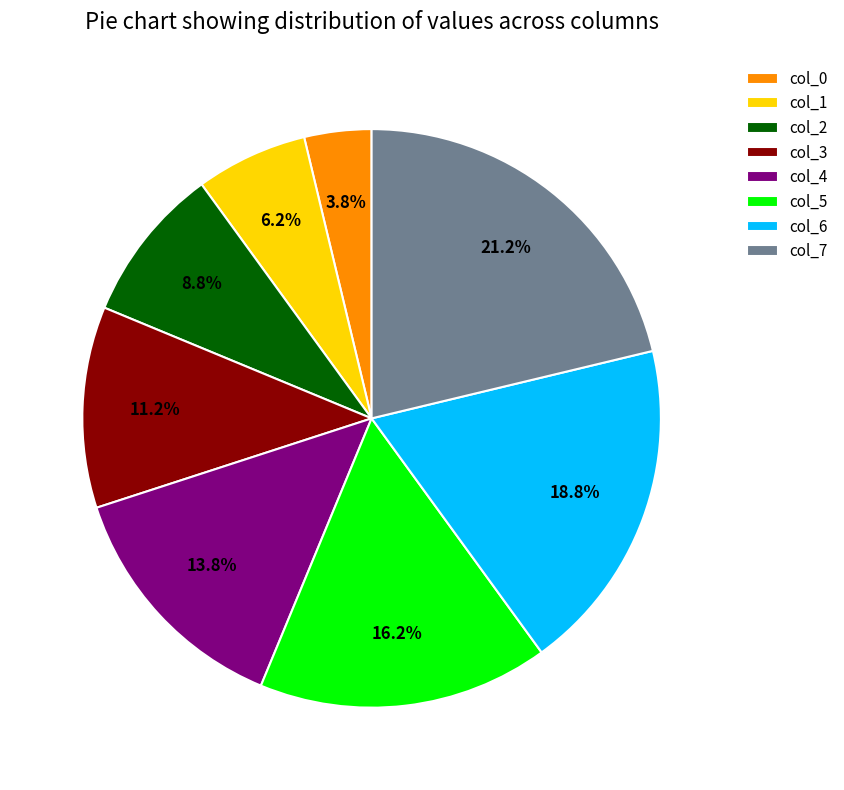

To the nearest percent, what percentage of the pie is col_4?

14%